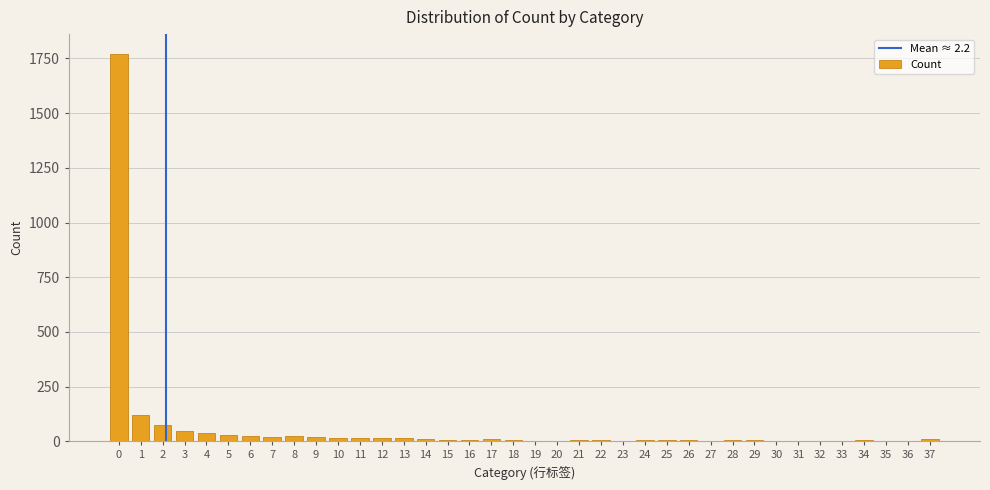

What is the greatest value displayed?

1772